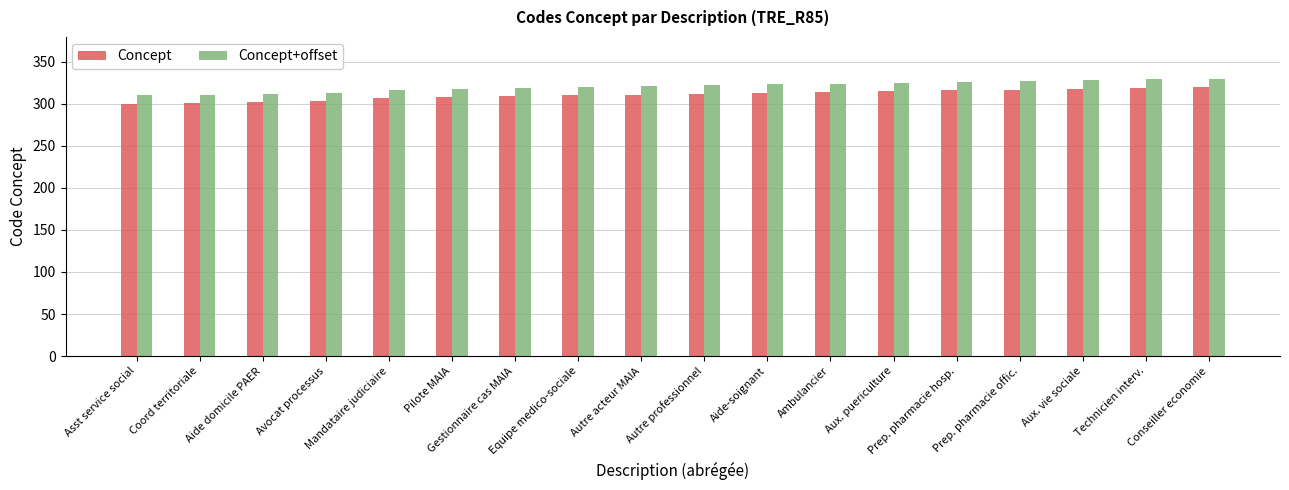

What is the greatest value displayed?

330